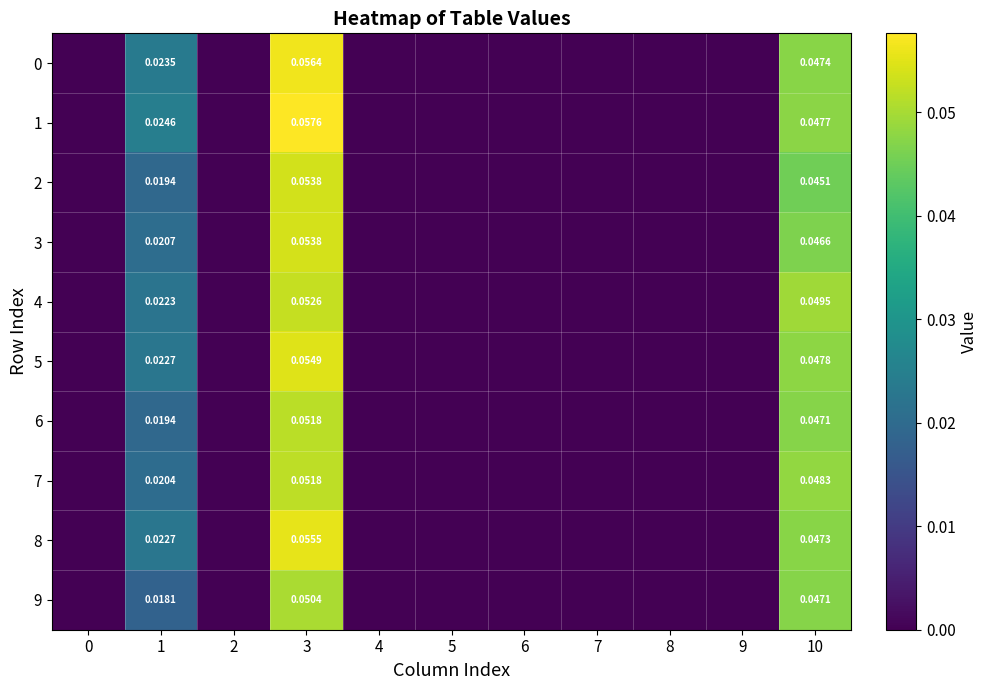

What is the greatest value displayed?

0.1